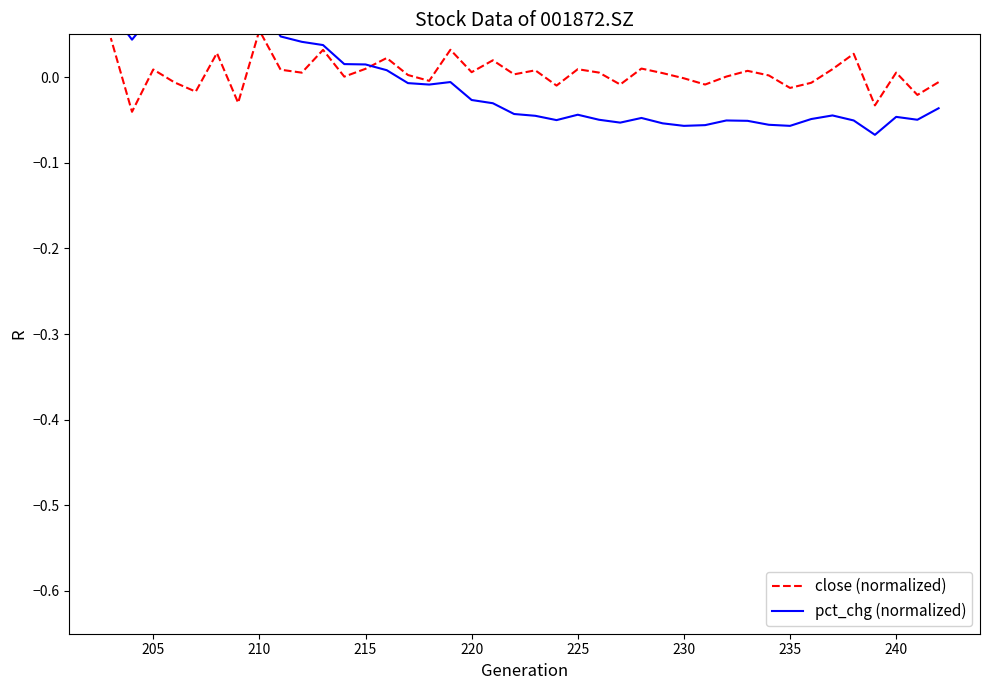

Count the number of categories in the chart.

40